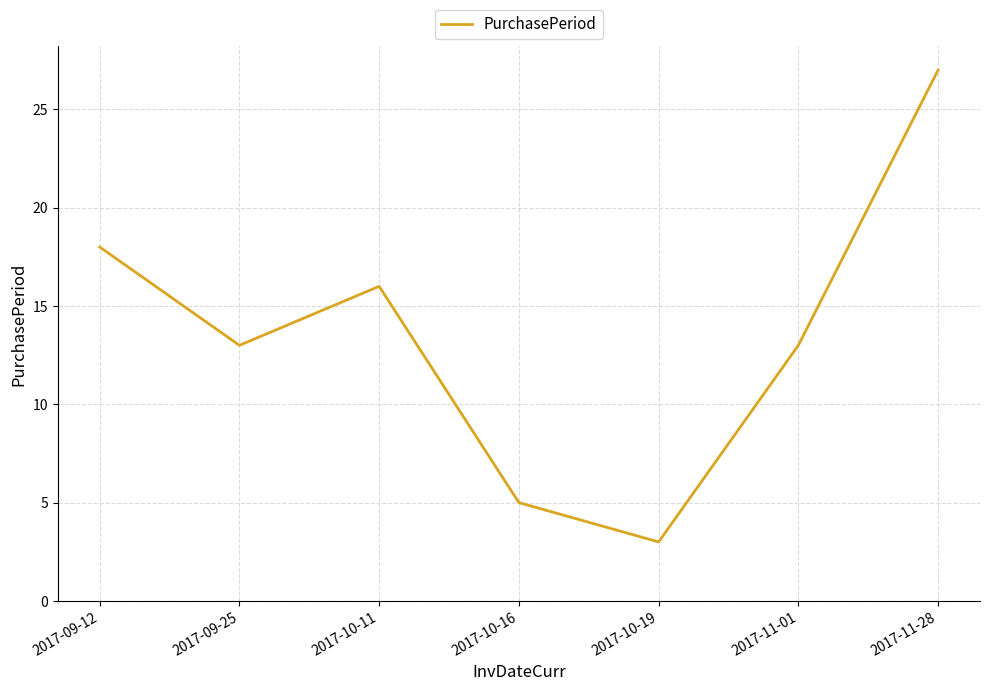

True or false: there are more than 1 points higher than both neighbors.

False